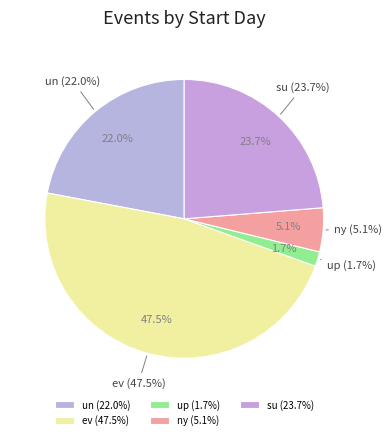

Does any single category account for the majority?

No